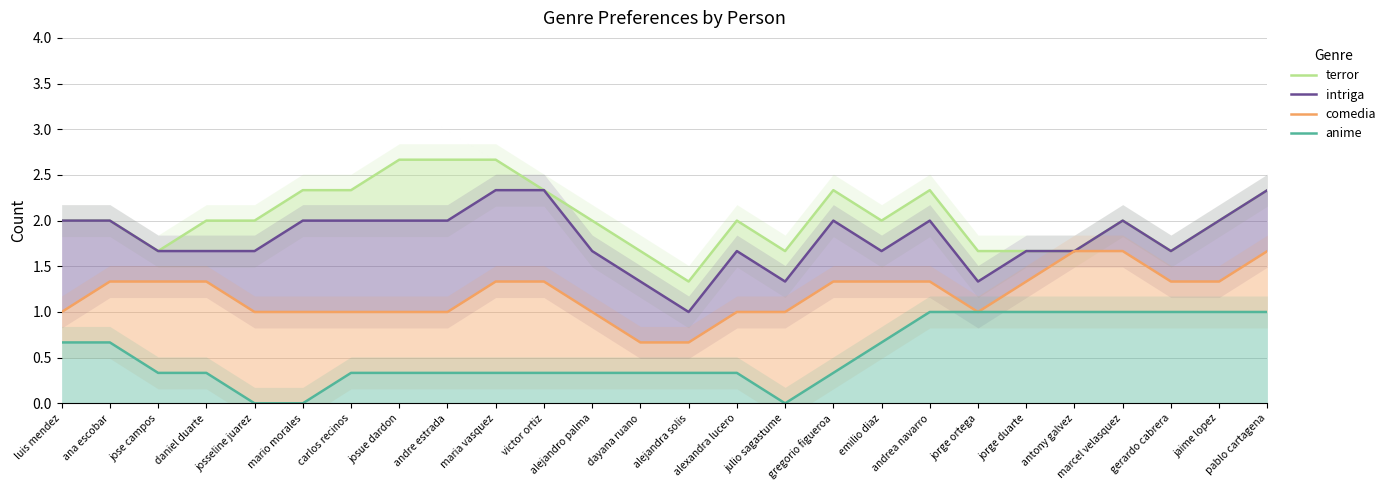

At which label does comedia reach its minimum?

dayana ruano